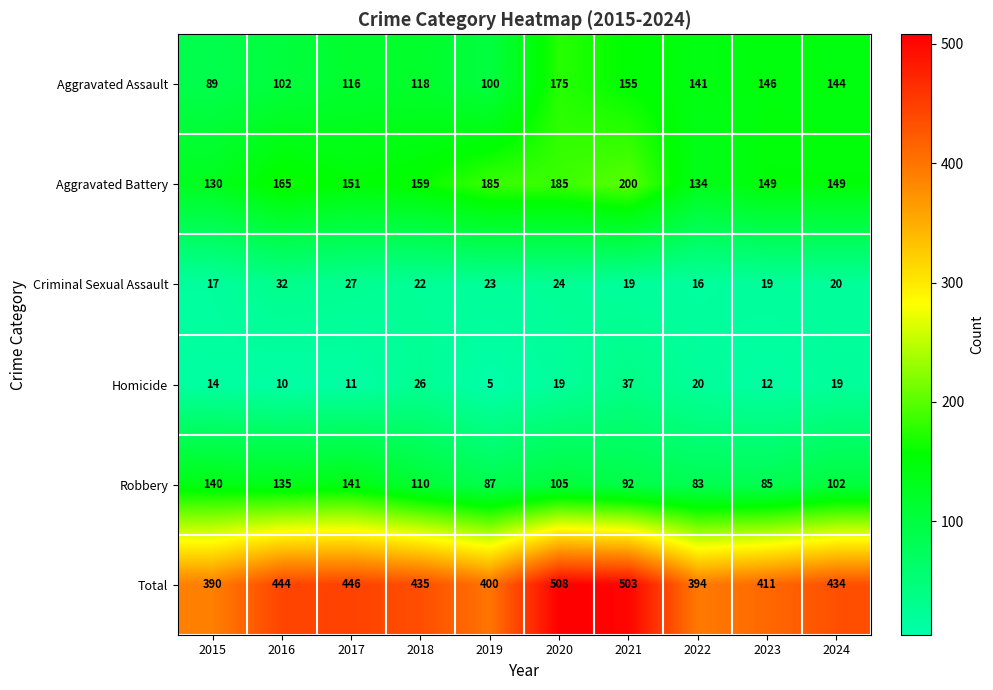

What is the sum of the Homicide values at 2015 and 2023?

26